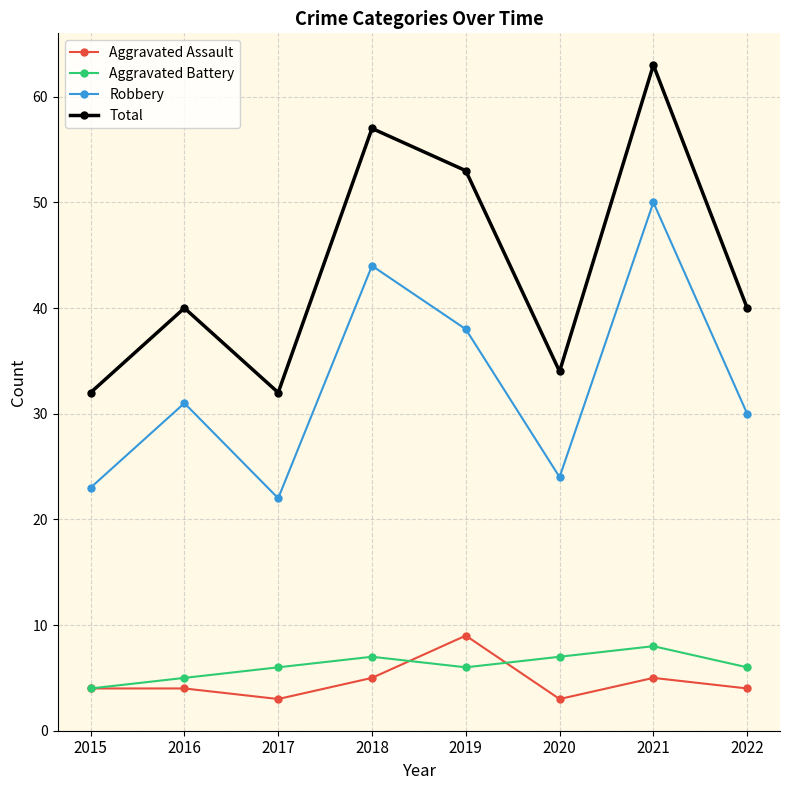

What are all the series names shown in the legend?

Aggravated Assault, Aggravated Battery, Robbery, Total